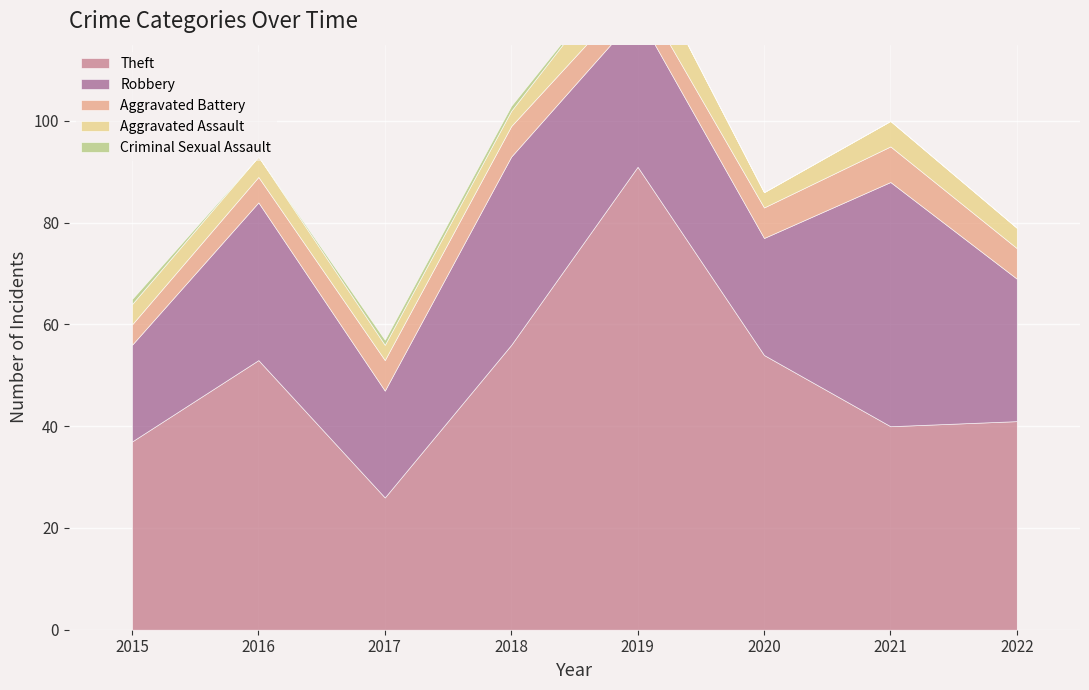

True or false: Robbery has more than 2 interior local peaks.

True